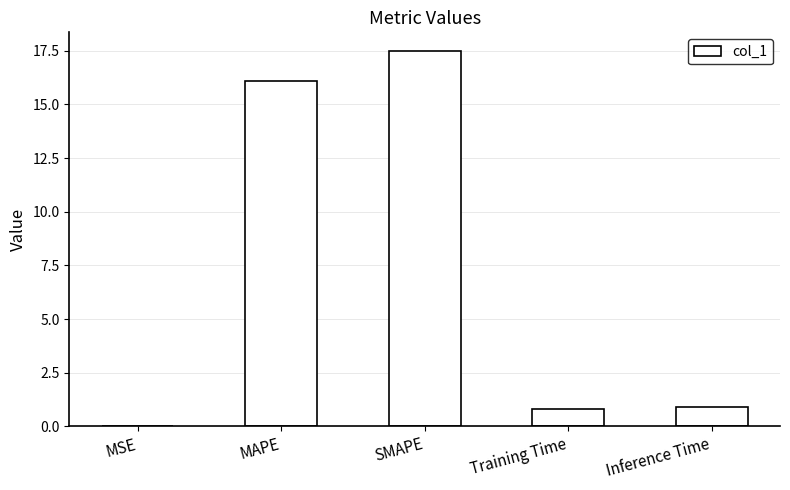

Which has a higher value, Inference Time or MAPE?

MAPE